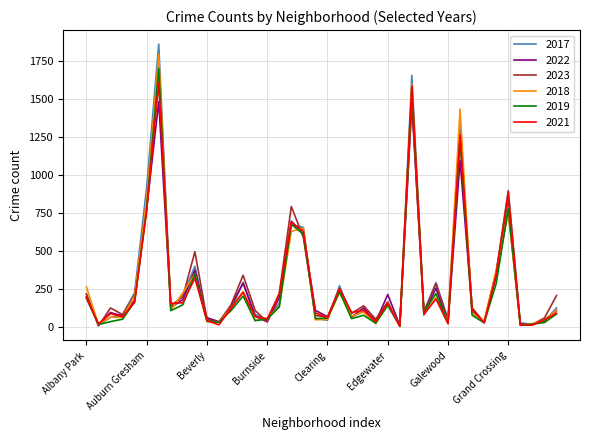

What is the greatest value displayed?

1859